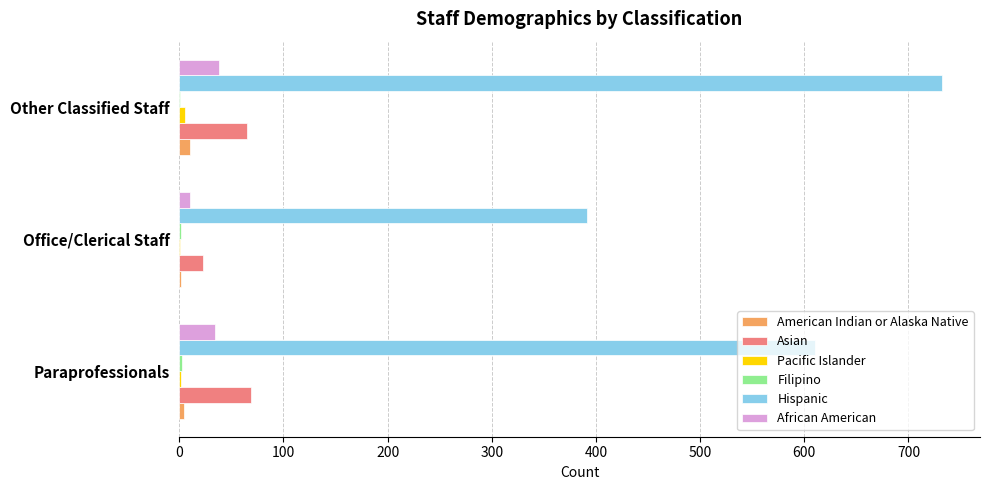

What is the maximum value shown in the chart?

732.1